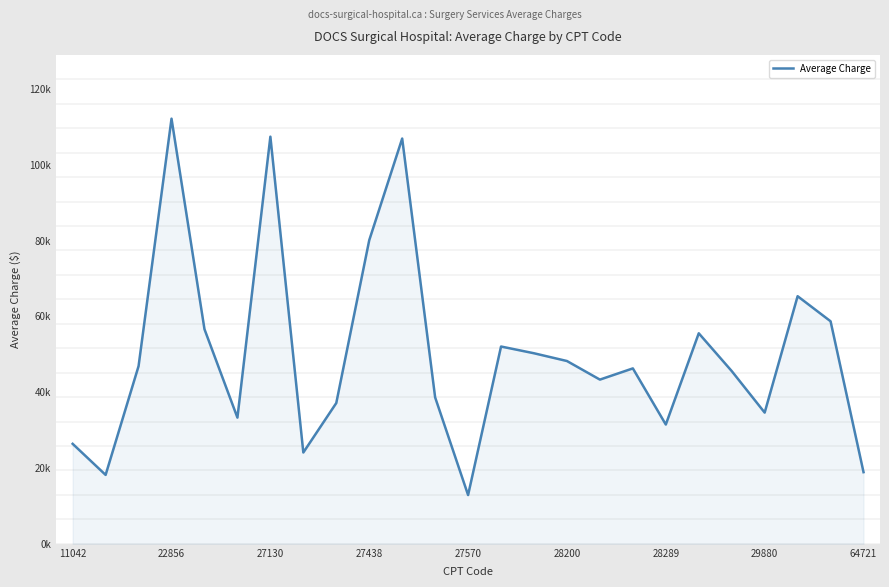

Does the chart display data point markers on the line(s)?

No